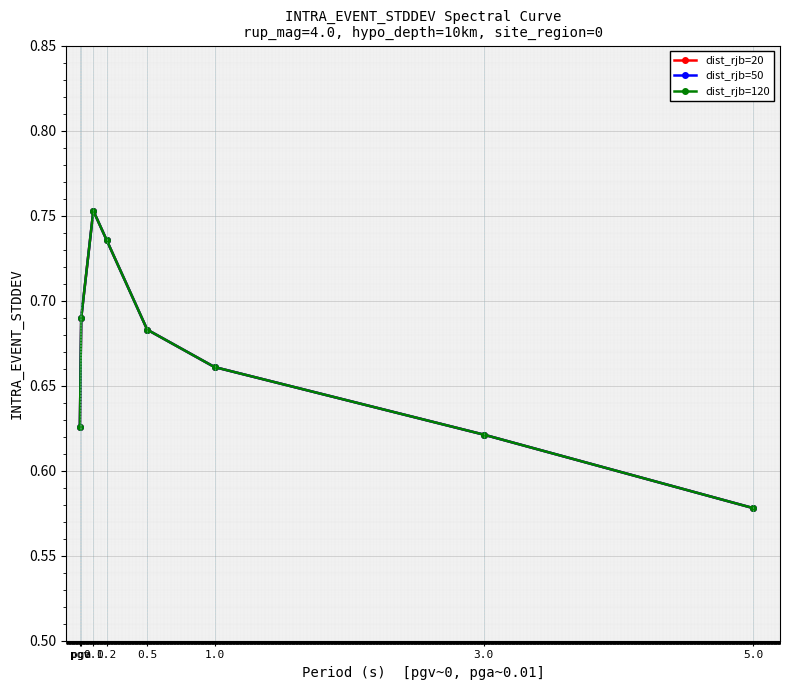

What value does the dist_rjb=50 series have at pga?

0.7